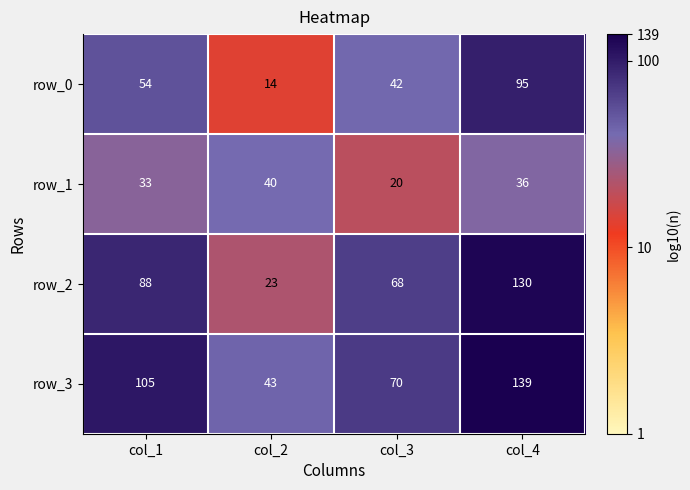

Which series has the widest spread of values?

row_2